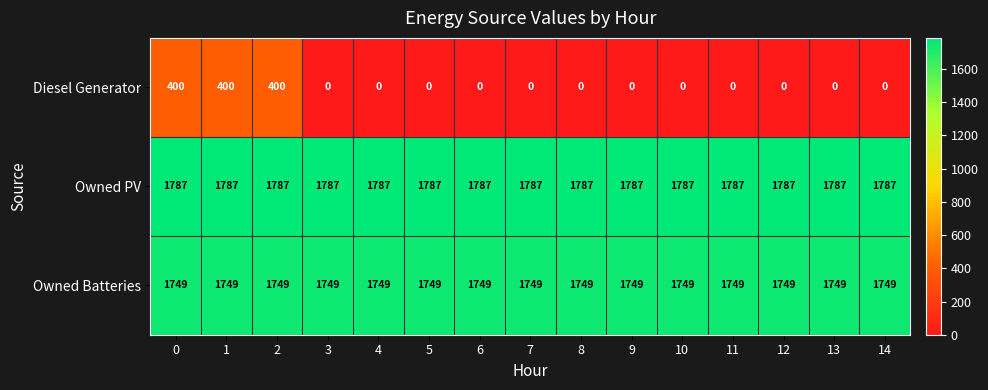

What is the sum of the Owned PV values at 10 and 9?

3574